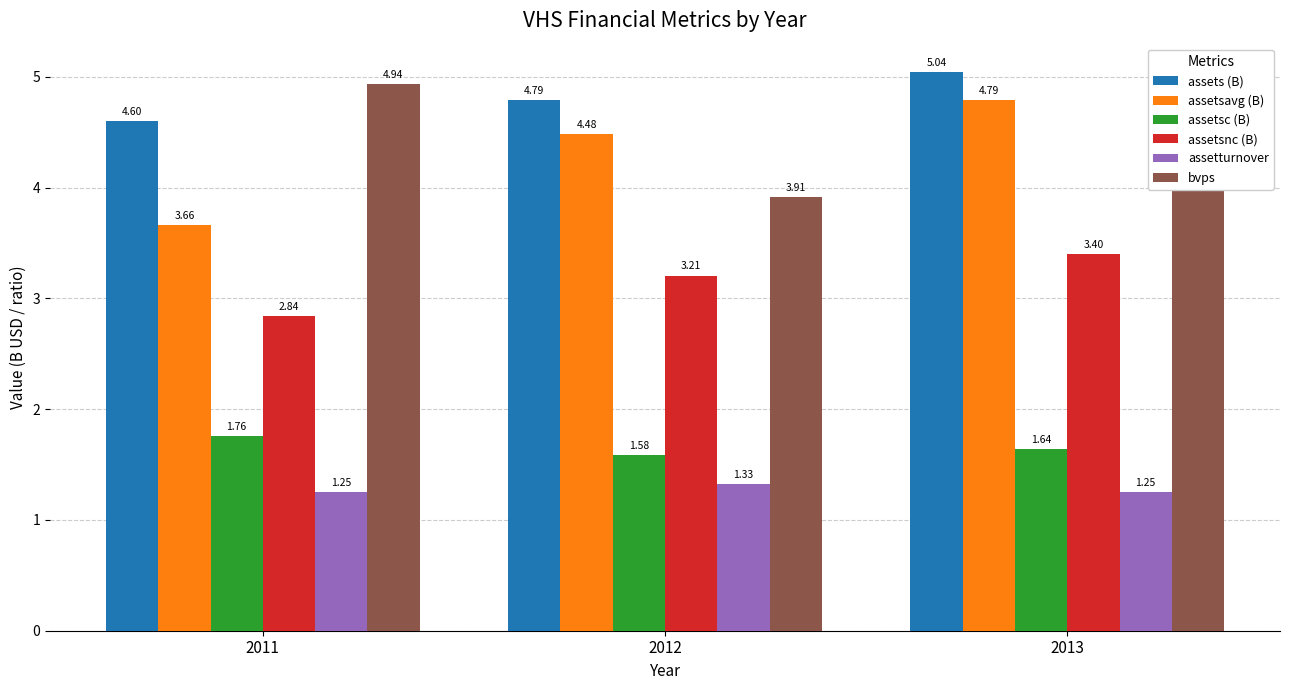

At which label is assetturnover closest to 1?

2011